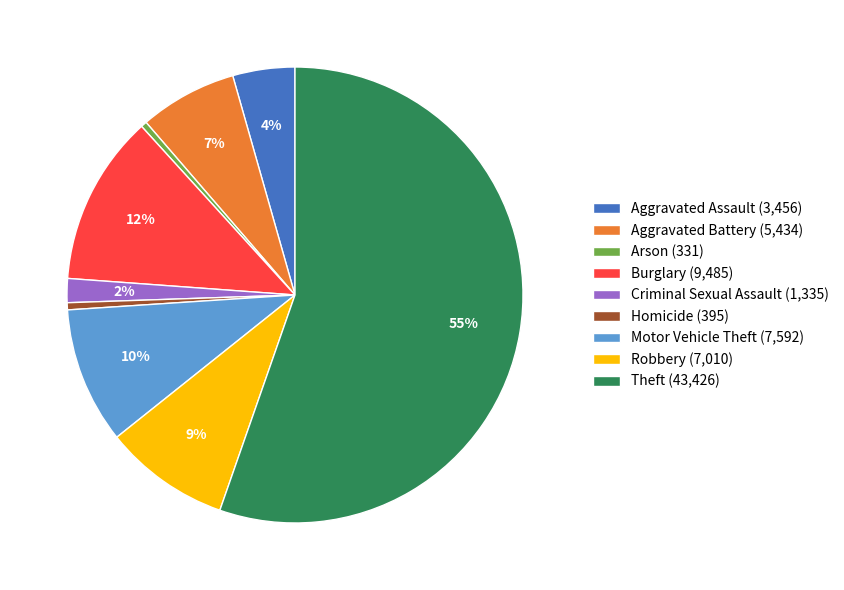

To the nearest percent, what is the average slice percentage?

11%